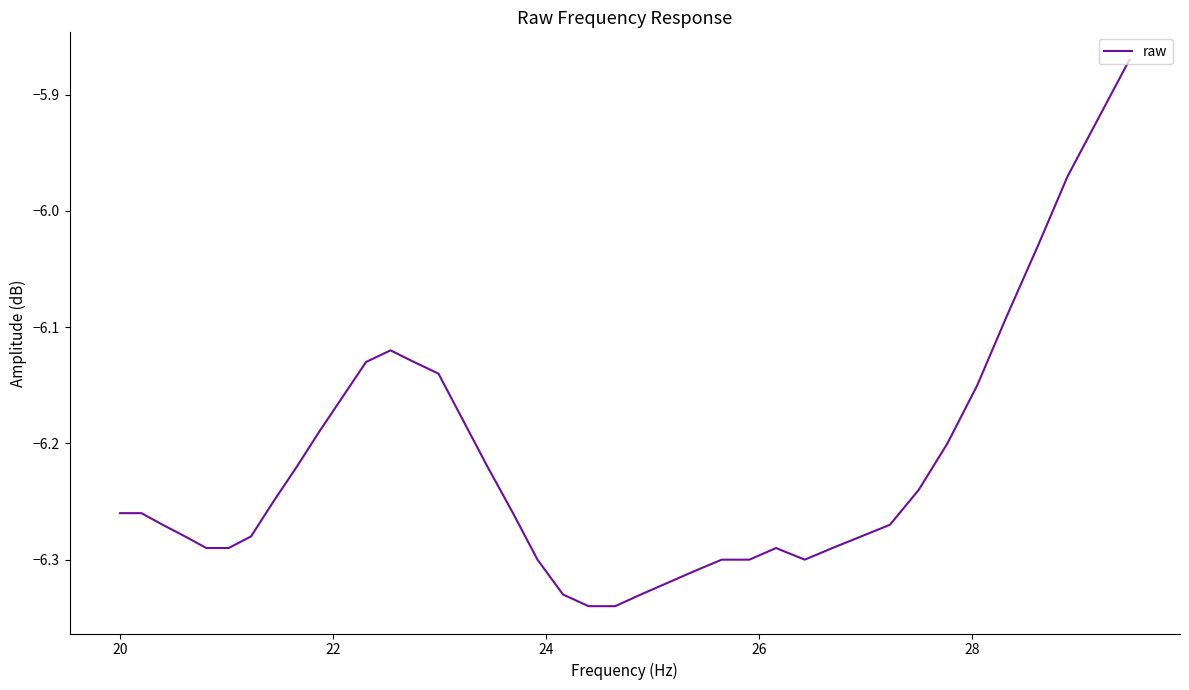

What is the difference between the maximum and minimum values?

0.5